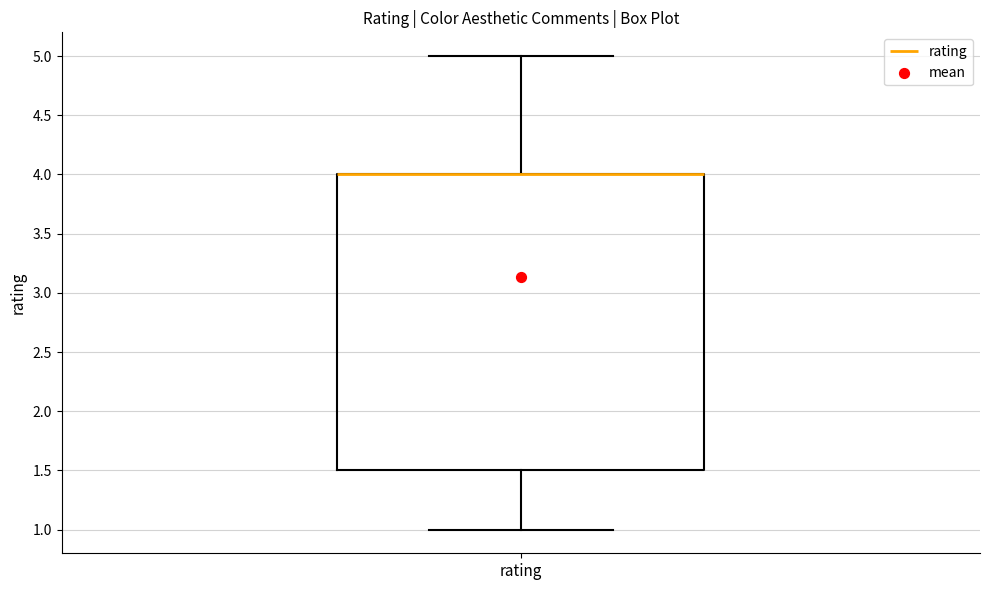

Read this box plot against the y-axis: the position of the median line, the range covered by the box, and the ends of both whiskers. The values are not printed on the chart, so give them approximately, as read against the axis.

median 4.0 (drawn on the box's upper edge), box 1.5 to 4.0, whiskers 1.0 to 5.0